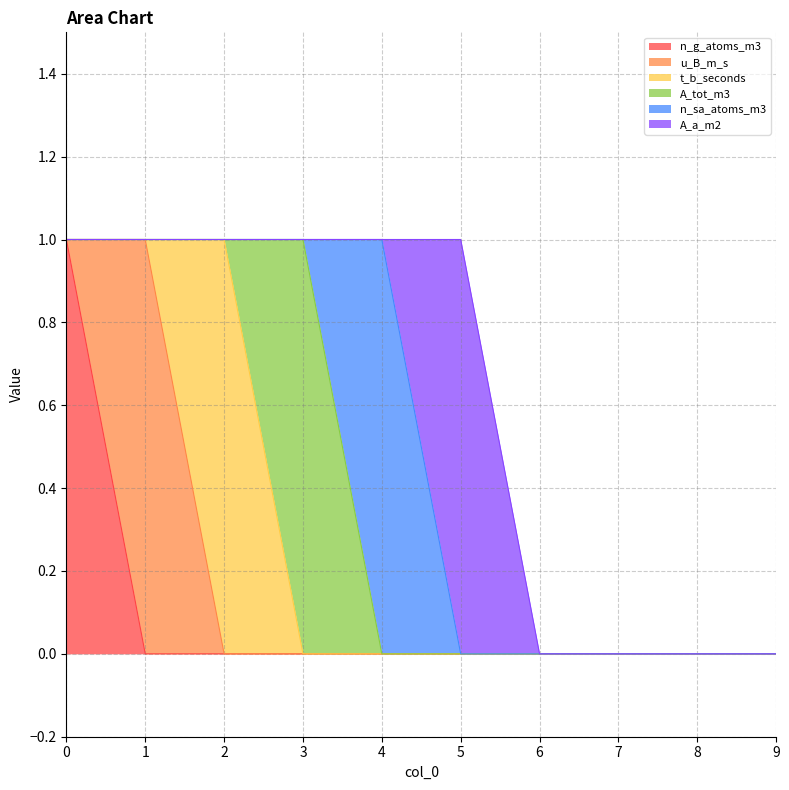

Between 3 and 2, which is larger?

3